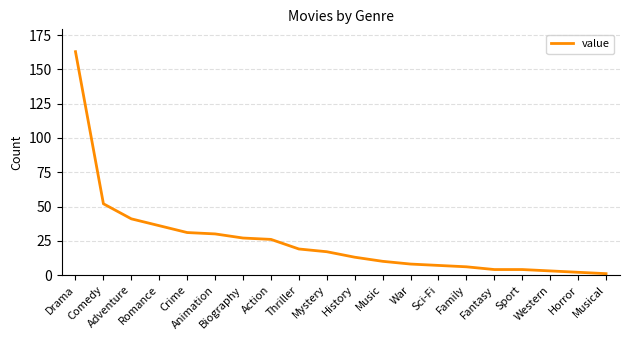

The value at History is 13. True or false?

True